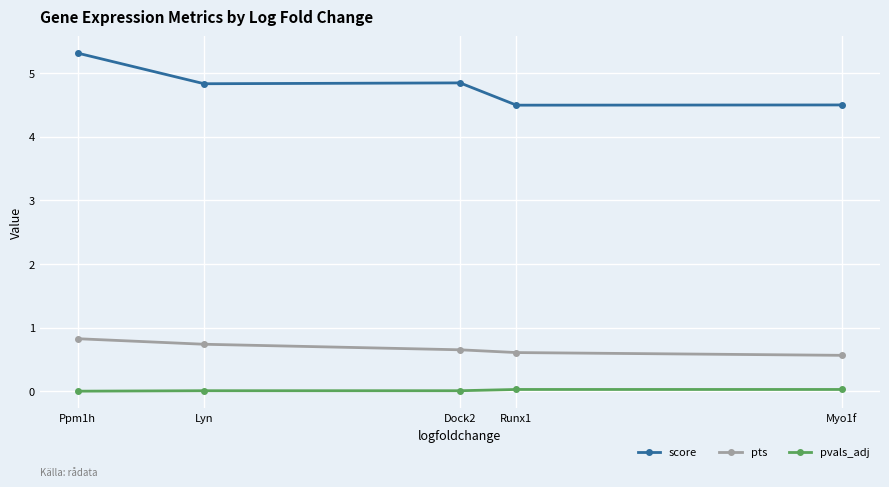

What value does the score series have at Runx1?

4.5